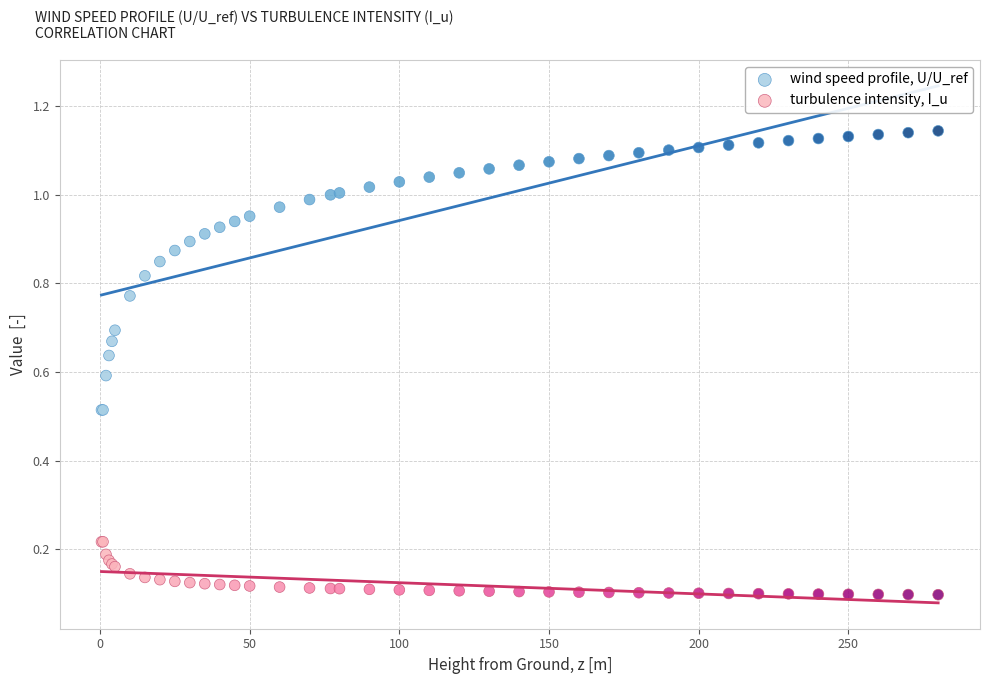

Which series has the largest Y range (max minus min)?

wind speed profile, U/U_ref